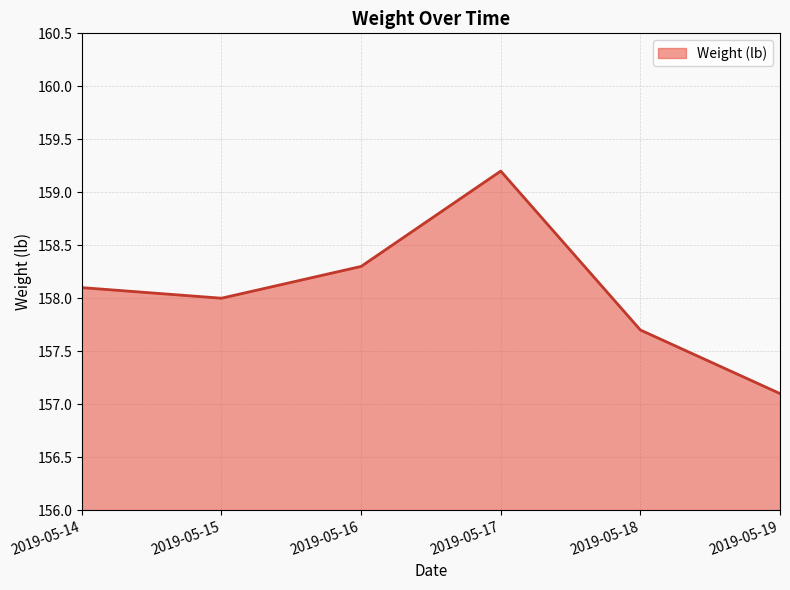

What is the ratio of the value at 2019-05-14 to the value at 2019-05-15?

1.0